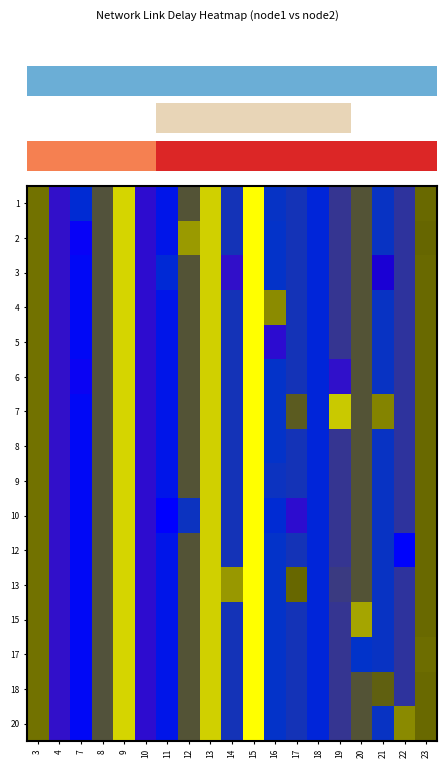

How many series are shown in this chart?

16